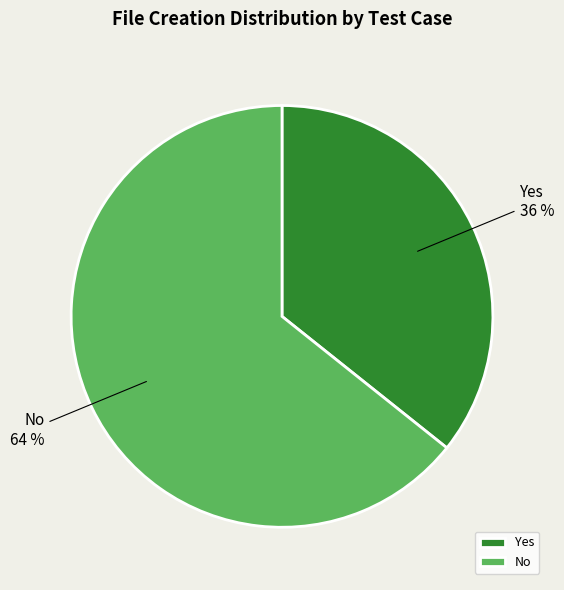

Is the sum of Yes and No greater than half?

Yes